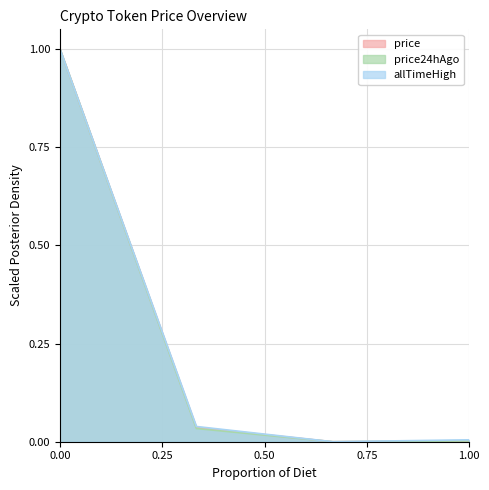

The value of price at 0.00 is 1.0. True or false?

True